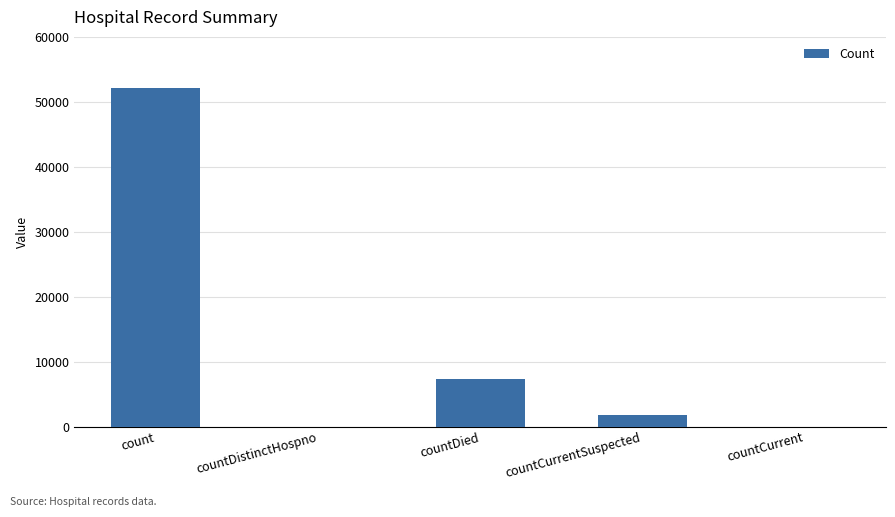

Count the number of categories in the chart.

5